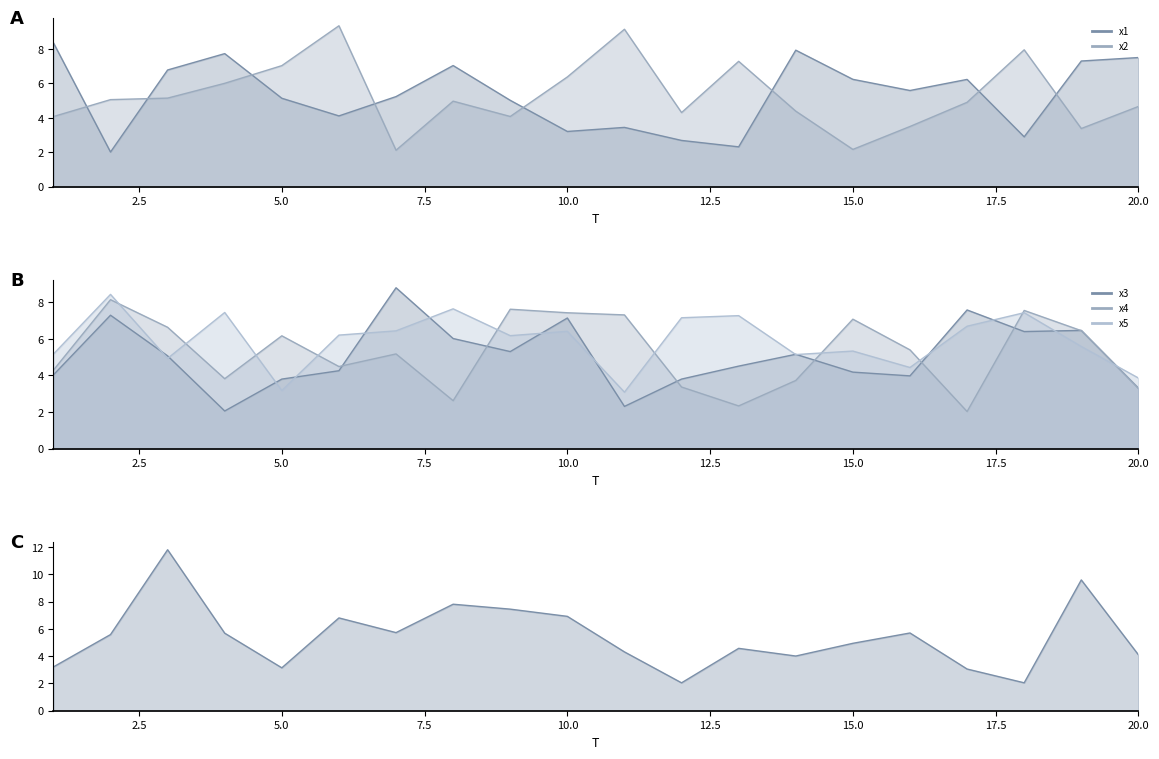

How many lines are shown in the chart?

6